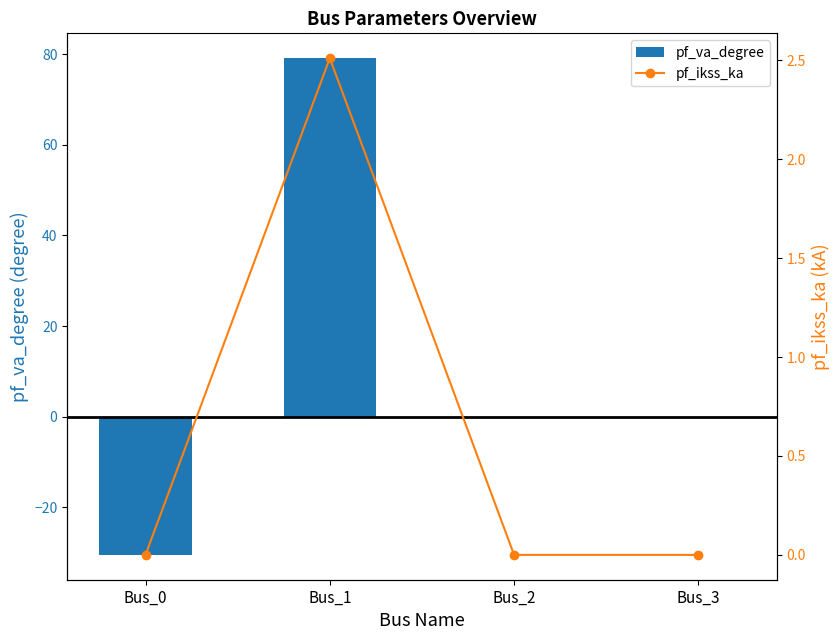

The value of pf_va_degree at Bus_2 is 48.9. True or false?

False